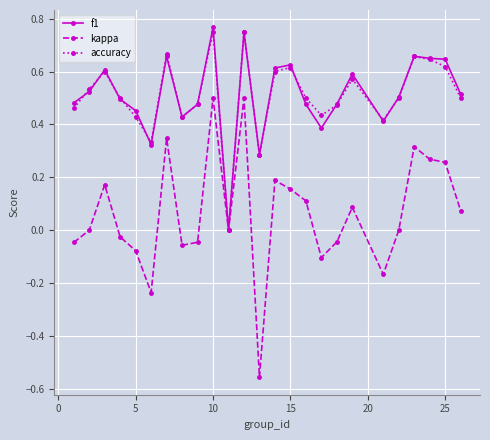

What is the sum of all accuracy values?

12.7